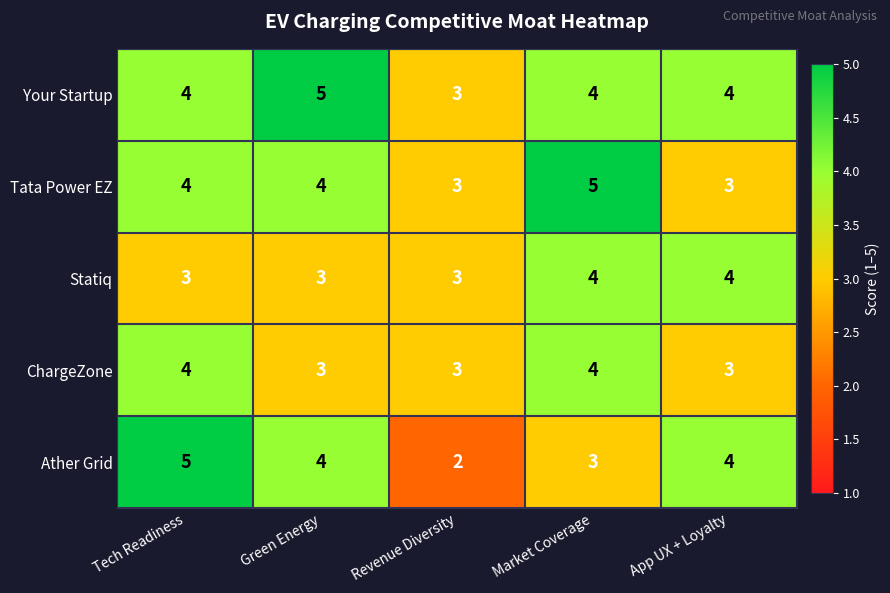

Which series has the largest total across all categories?

Your Startup